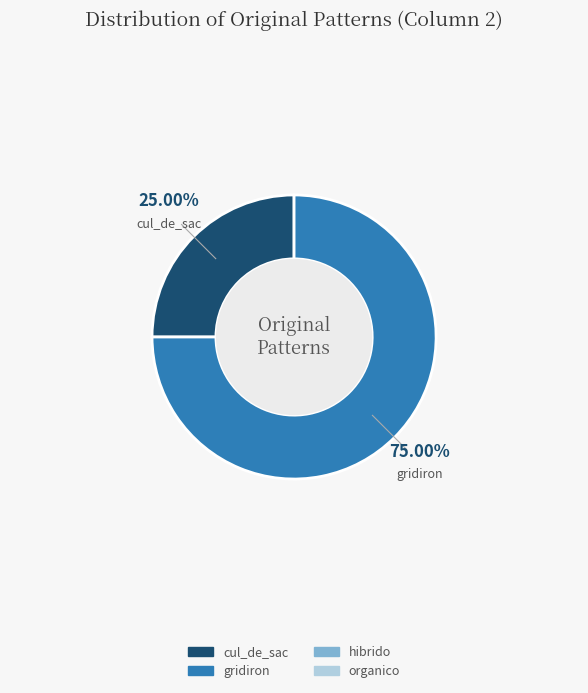

Does any single category account for the majority?

Yes